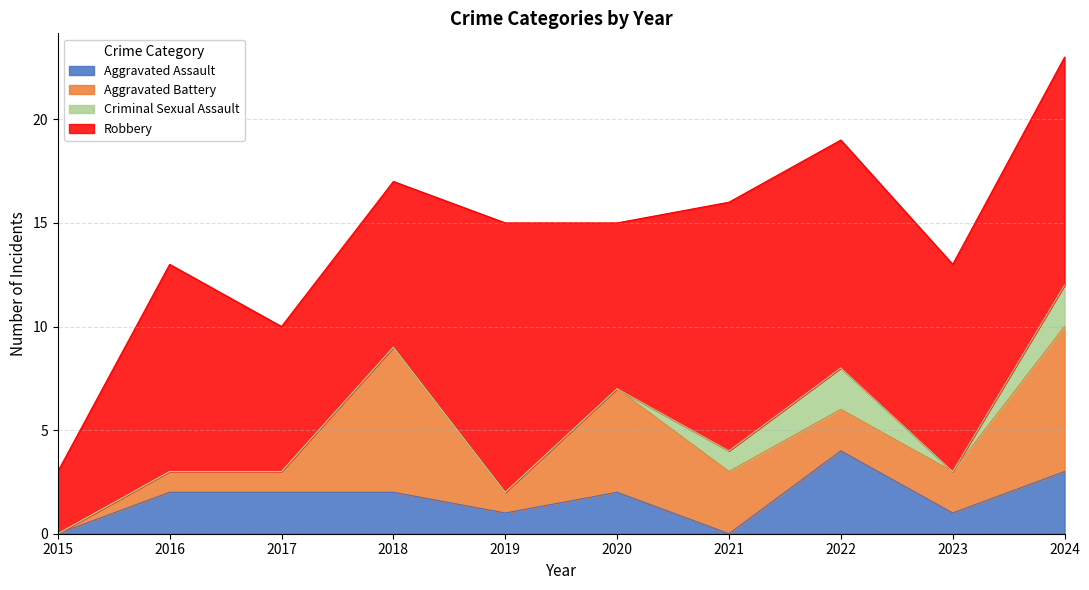

Which has a higher value, 2016 or 2020?

2016